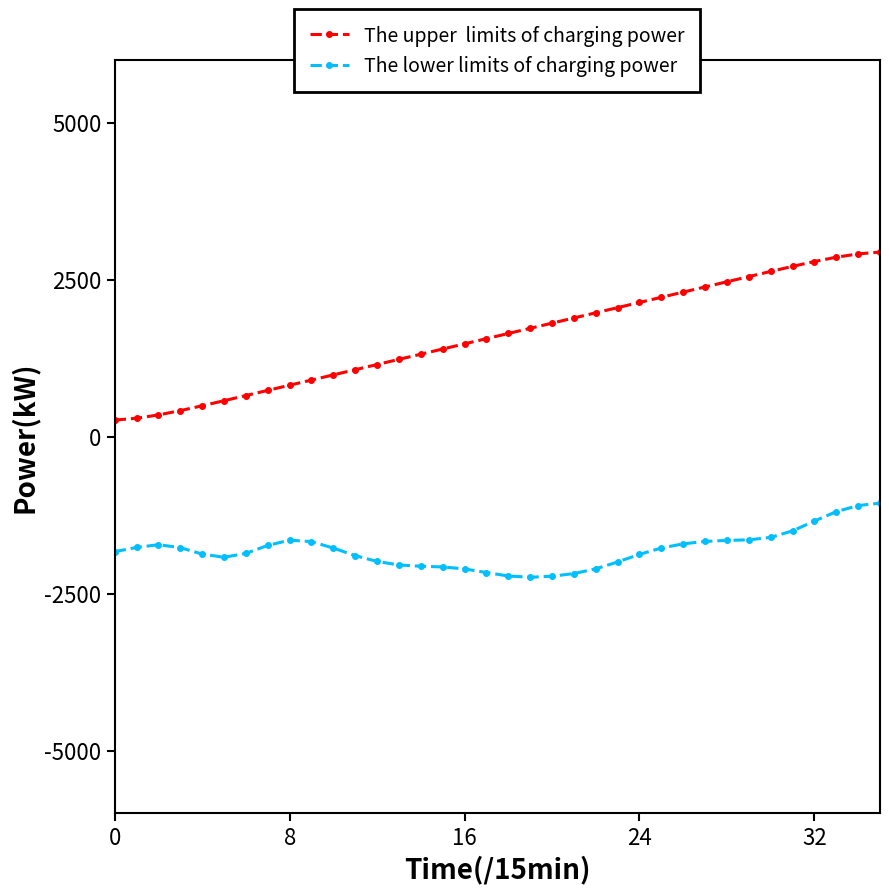

Is this an area chart (filled region under the line)?

No